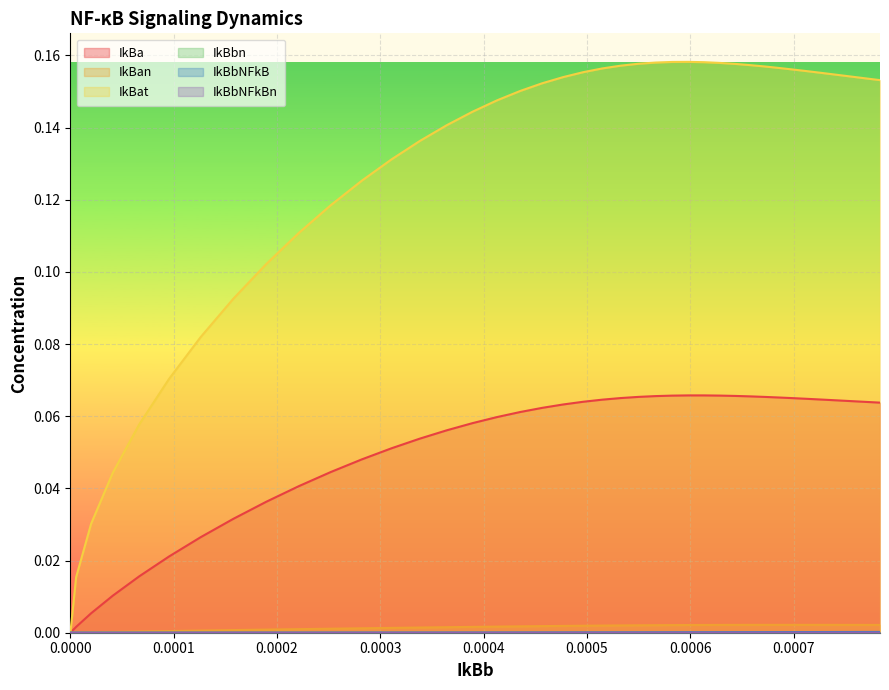

True or false: IkBbNFkBn has more than 2 interior local peaks.

False